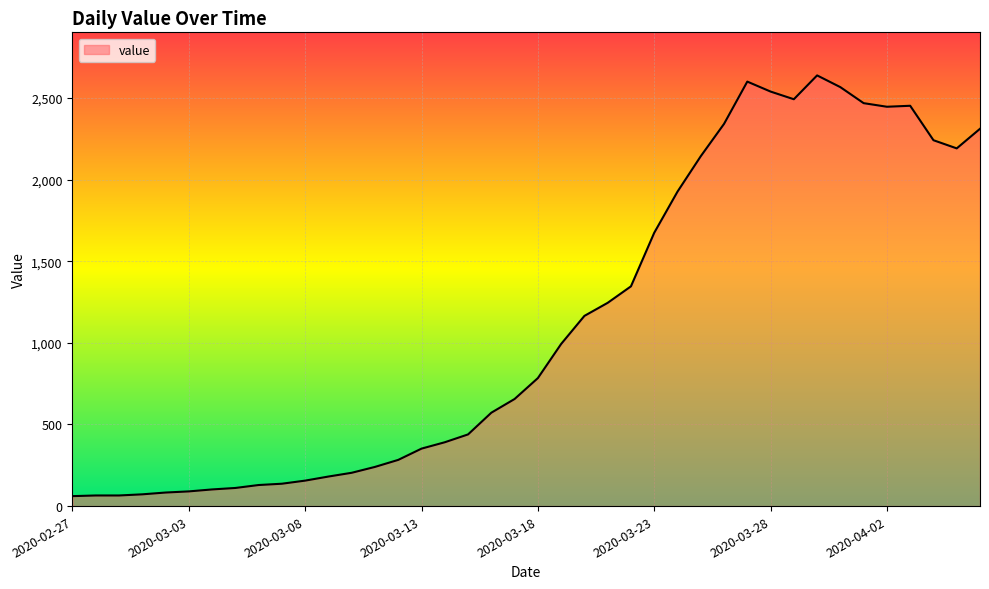

What is the difference between the maximum and minimum values?

2577